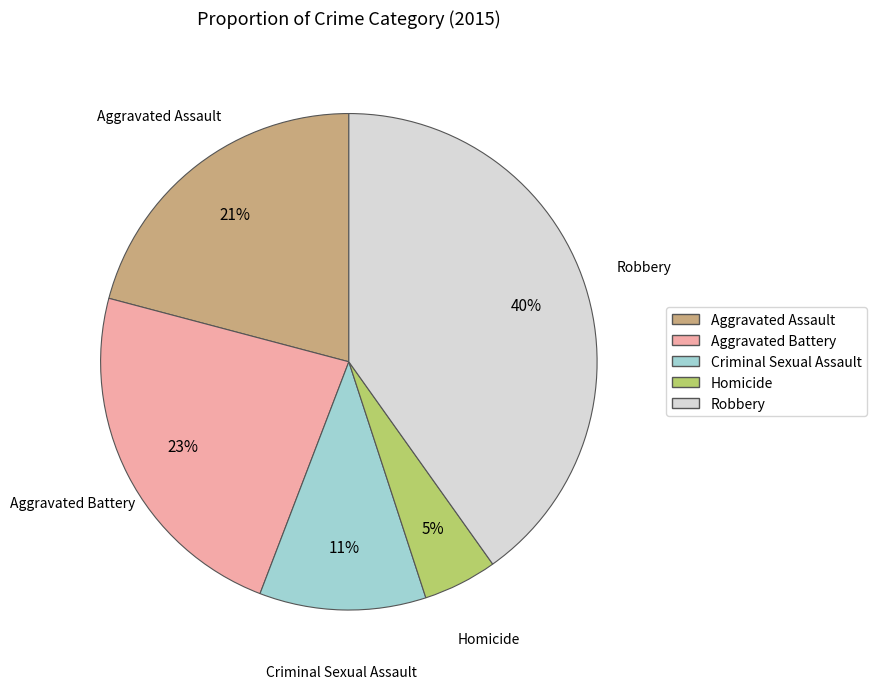

Does Aggravated Battery account for over 50% of the chart?

No